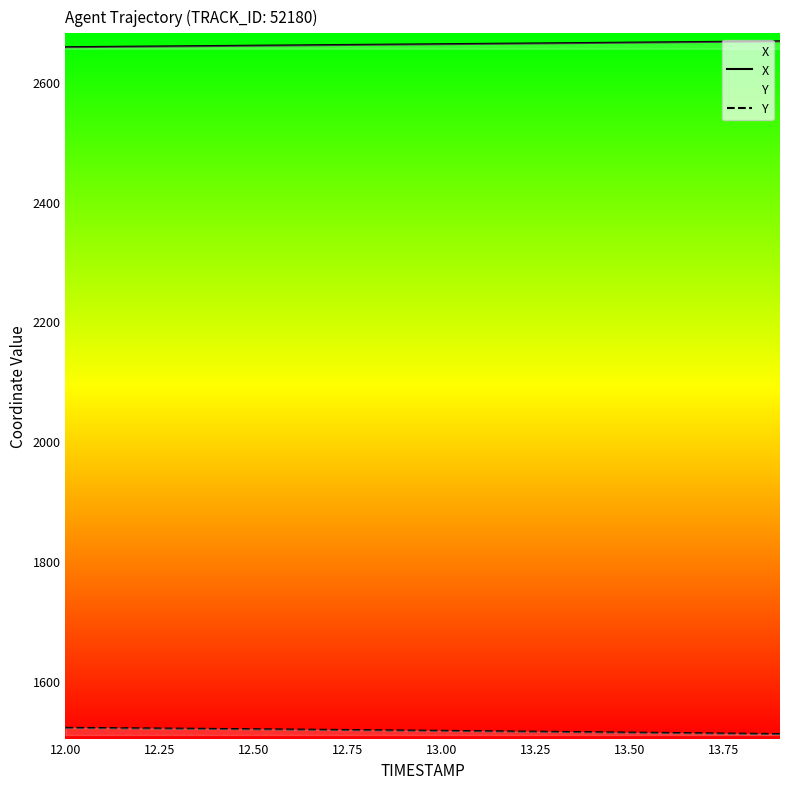

What is the difference between the maximum and minimum values in the Y series?

10.4